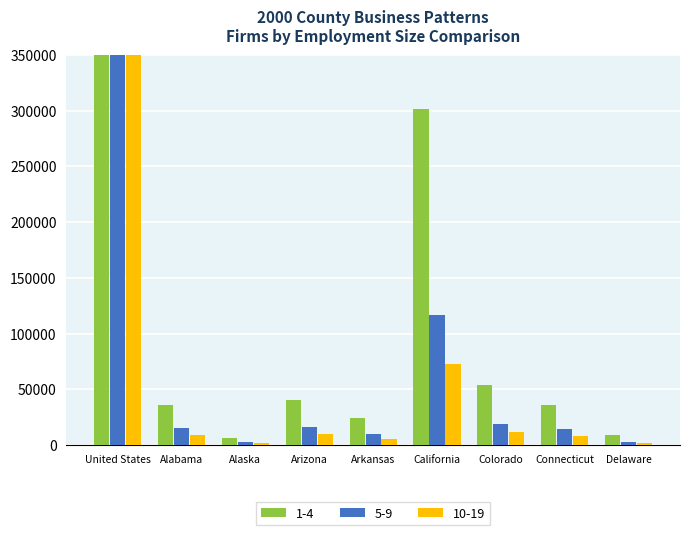

The 10-19 series shows 5975 at Arizona. True or false?

False